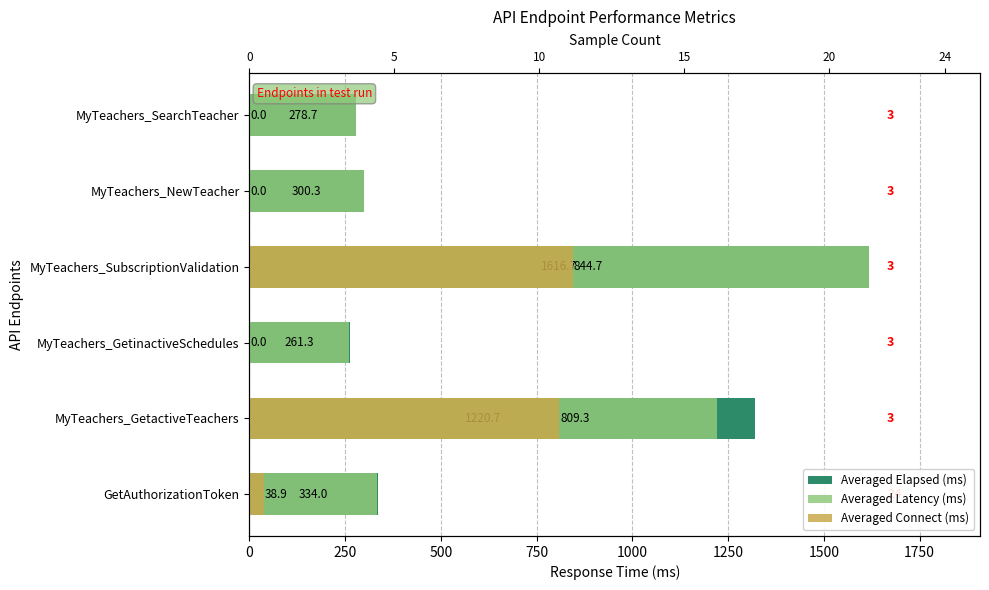

How many groups of bars are there?

6